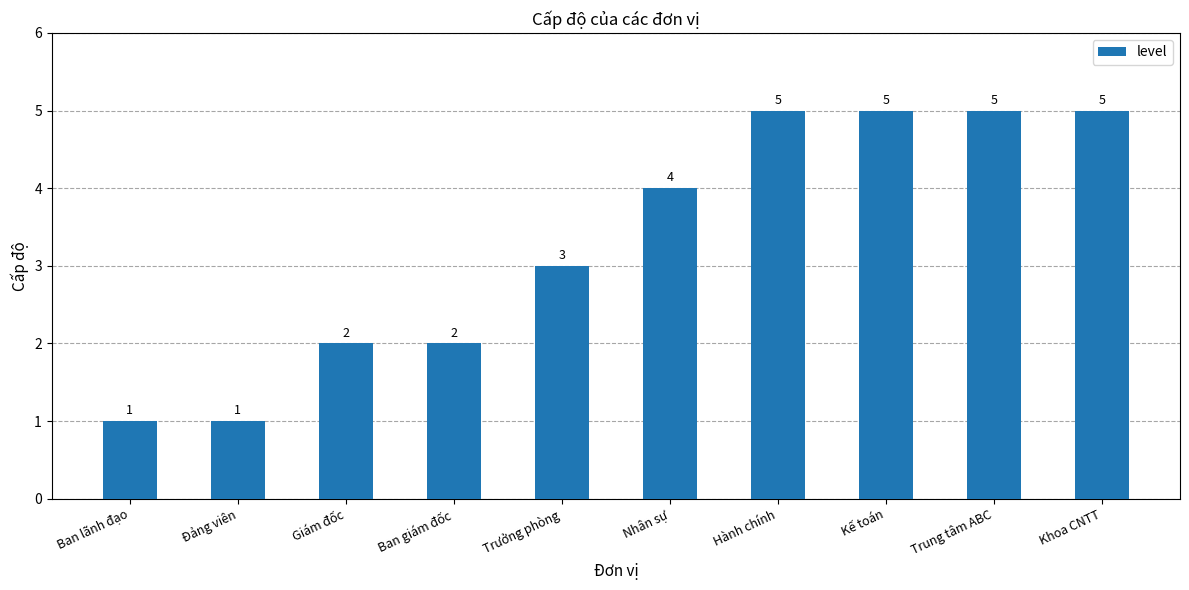

Is it true that the value at Giám đốc is 2?

True